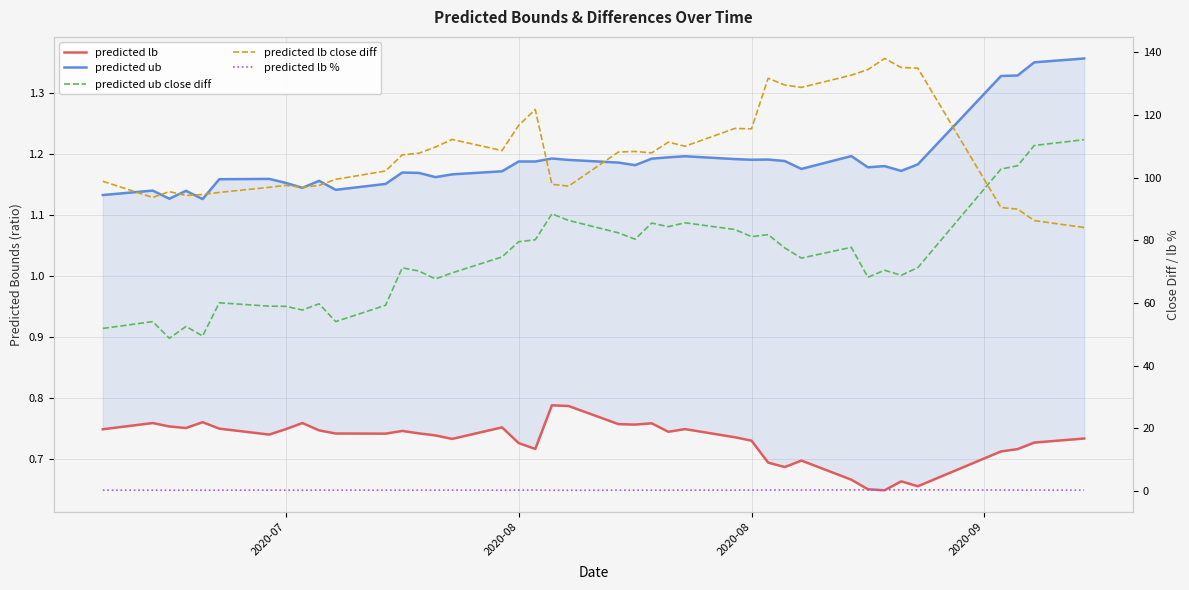

What are all the series names shown in the legend?

predicted lb, predicted ub, predicted ub close diff, predicted lb close diff, predicted lb %